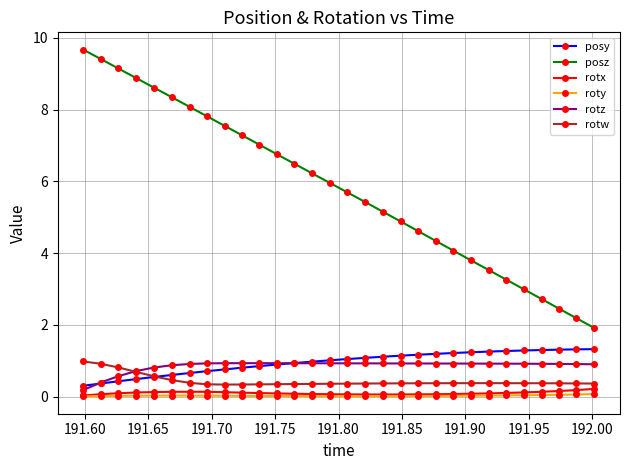

In rotx, how many points are higher than both neighbors (excluding endpoints)?

1